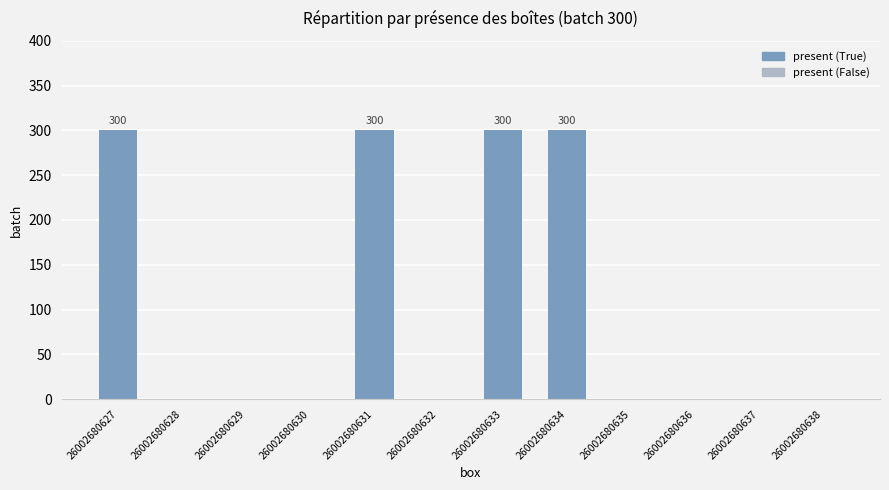

What is the maximum value shown in the chart?

300